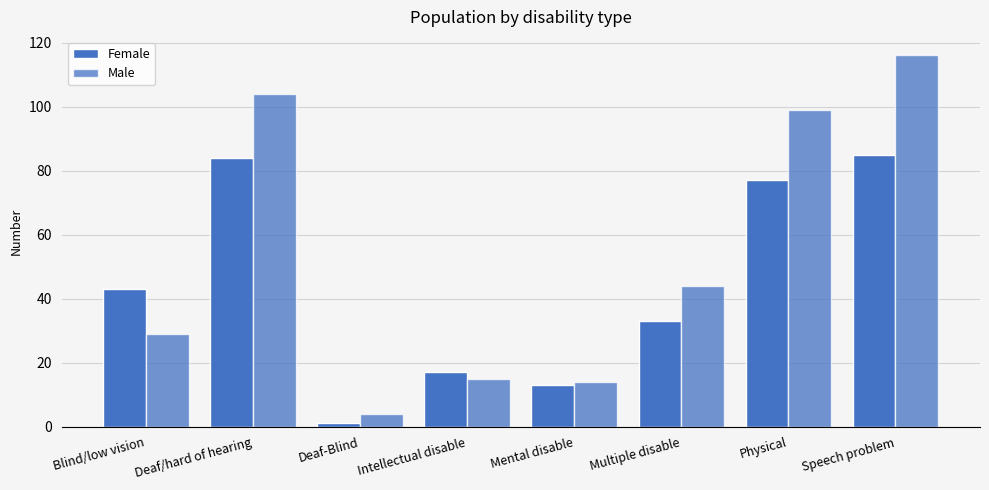

The Female series shows 77 at Physical. True or false?

True